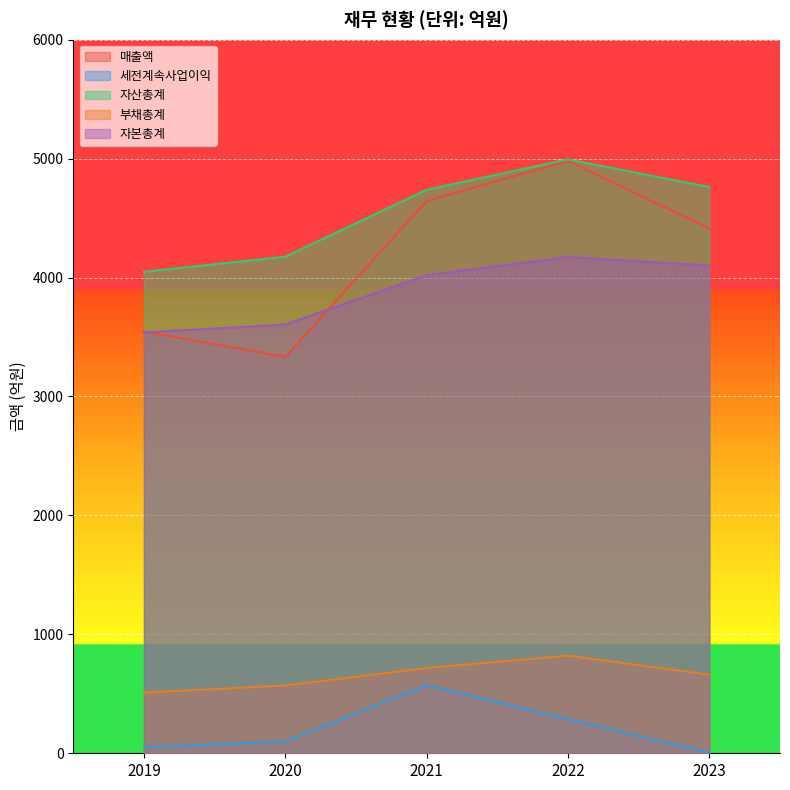

What is the value of the 자산총계 point at the 2nd from the left?

4175